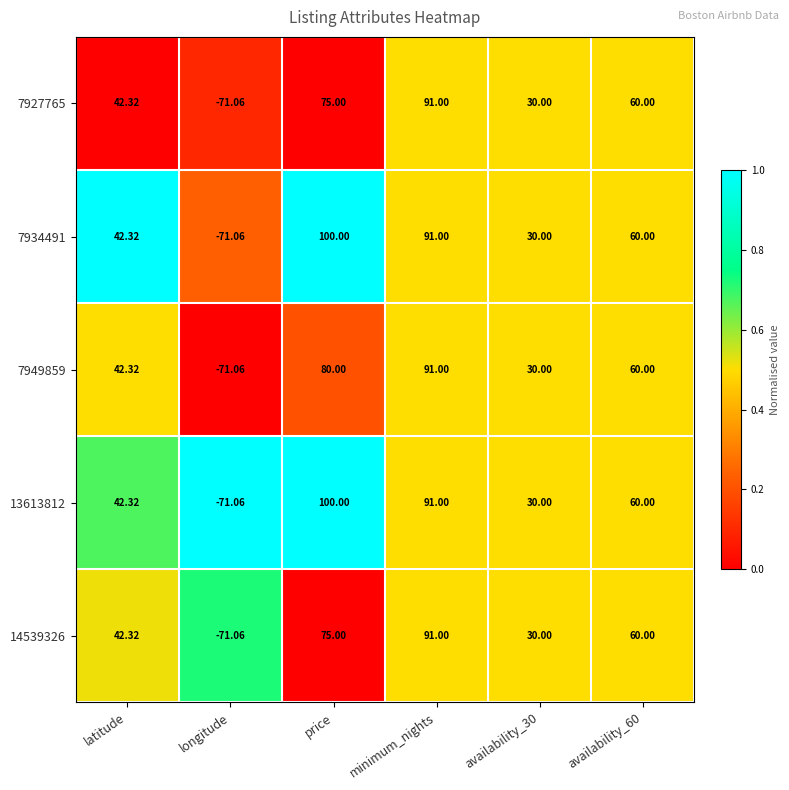

Is the value of 14539326 at longitude greater than the value of 7934491 at availability_30?

No